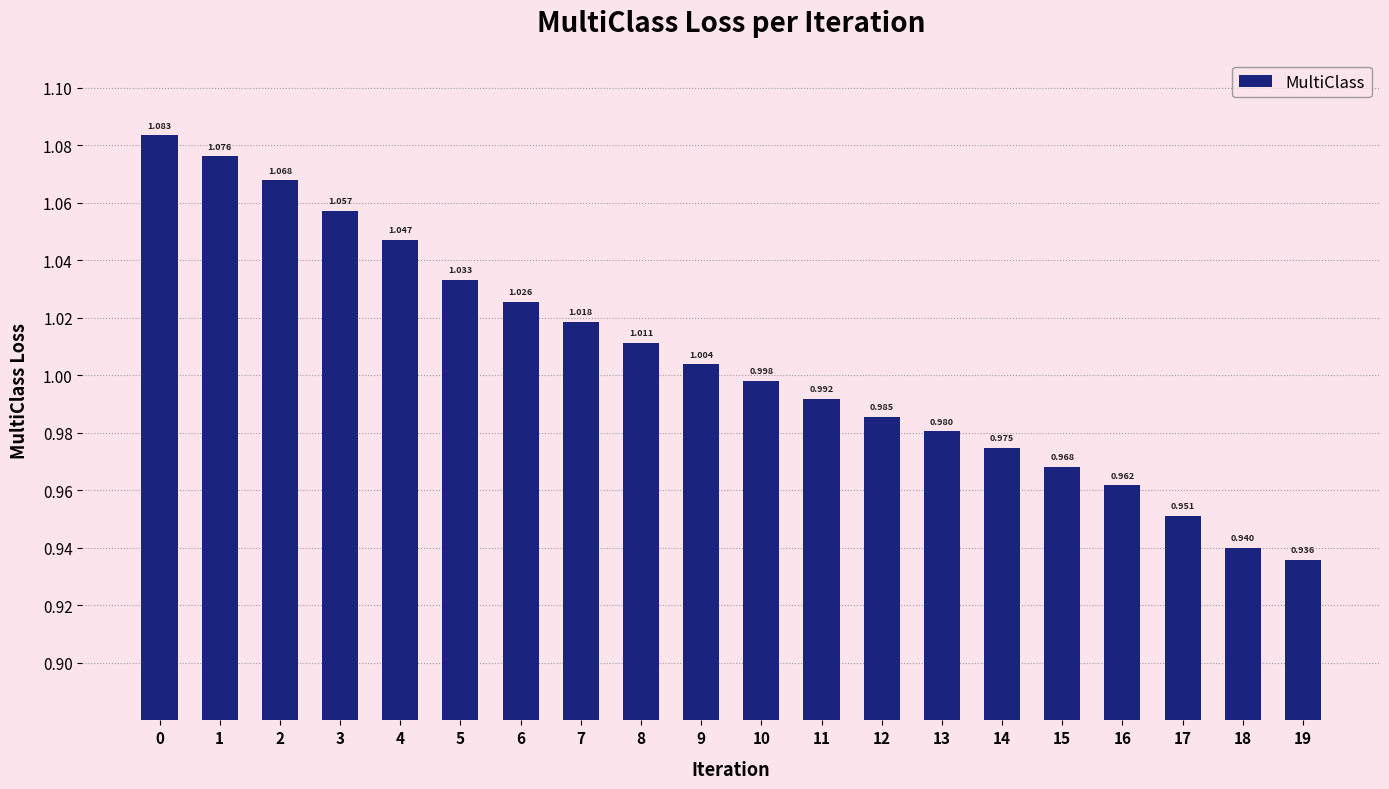

Which has a higher value, 12 or 4?

4